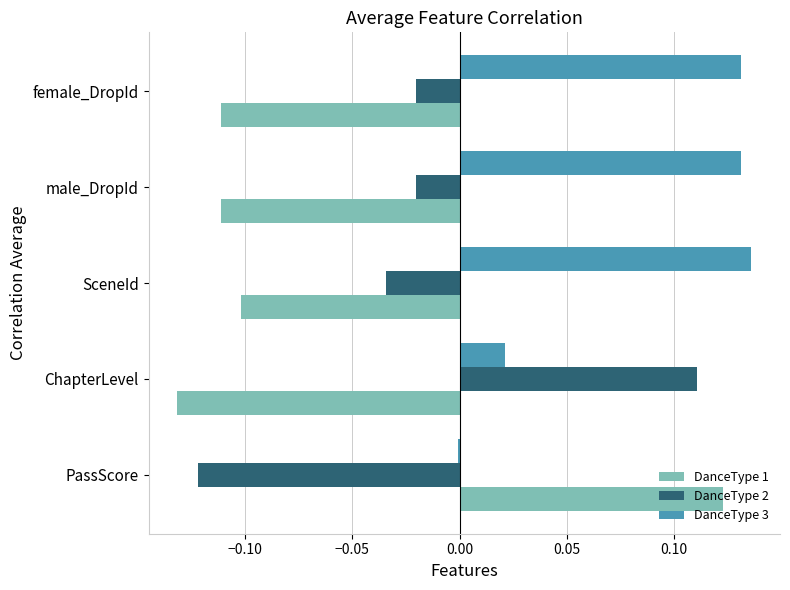

The value of DanceType 1 at SceneId is -0.1. True or false?

True